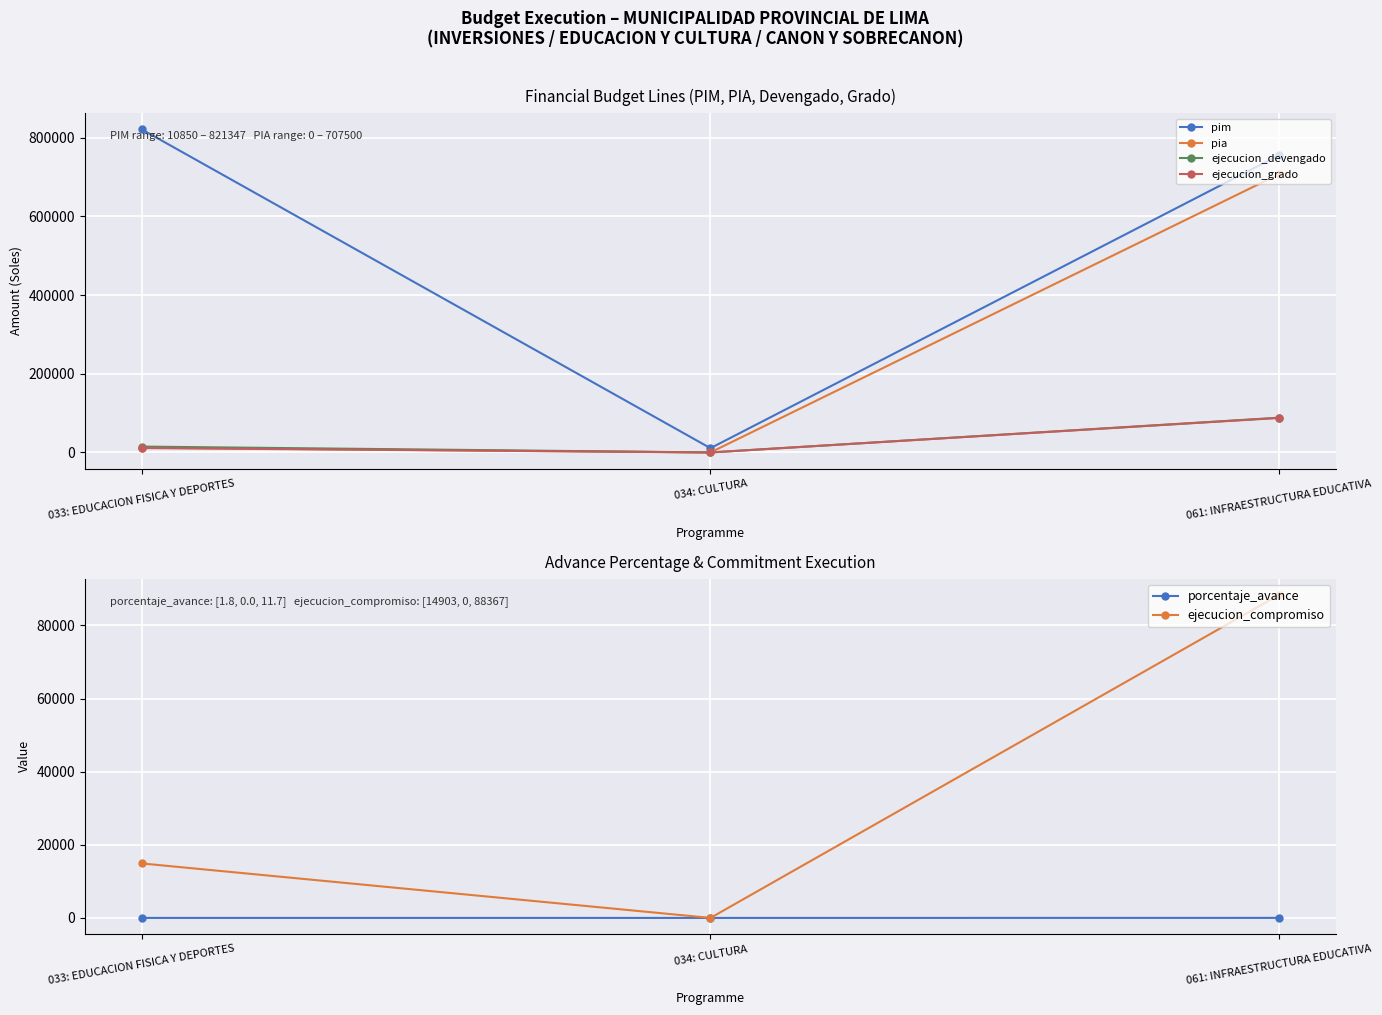

True or false: pia has a value of -289104.2 at 034: CULTURA.

False